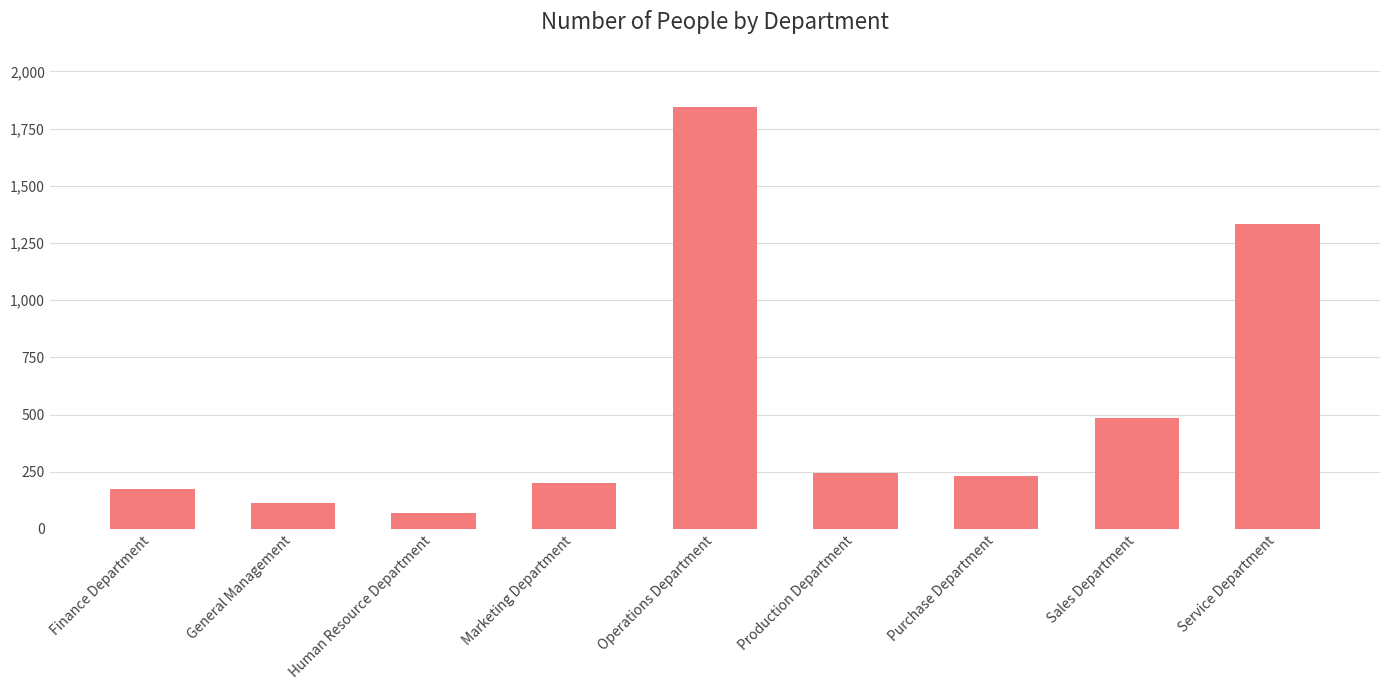

What is the sum of all values?

4697